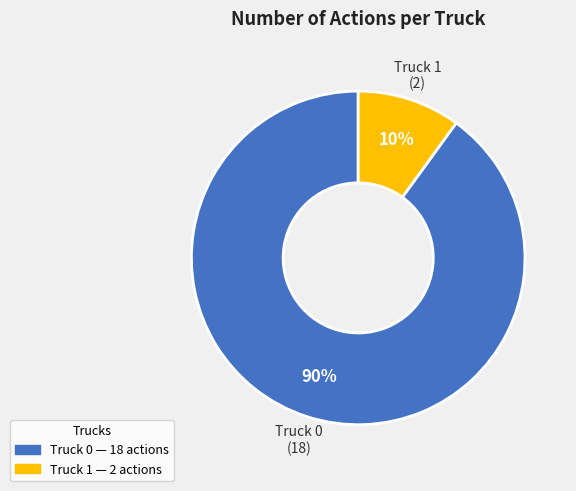

Approximately how many times larger is the value at Truck 0 compared to Truck 1?

9.0